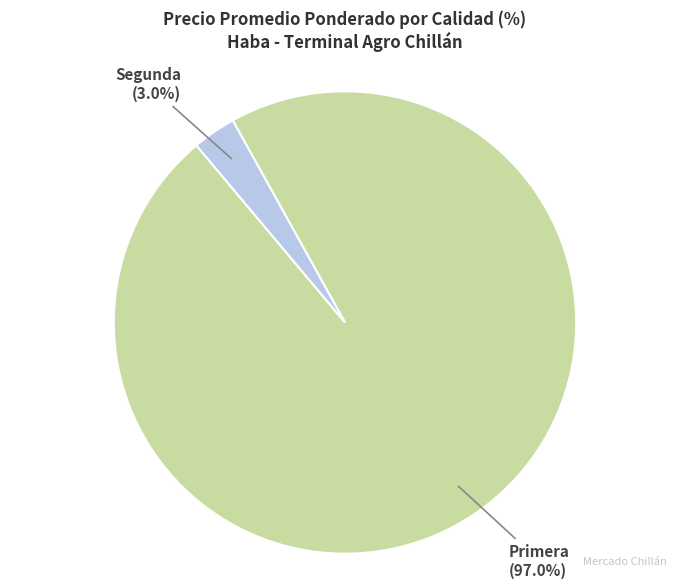

What is the total percentage of Segunda and Primera?

100.0%